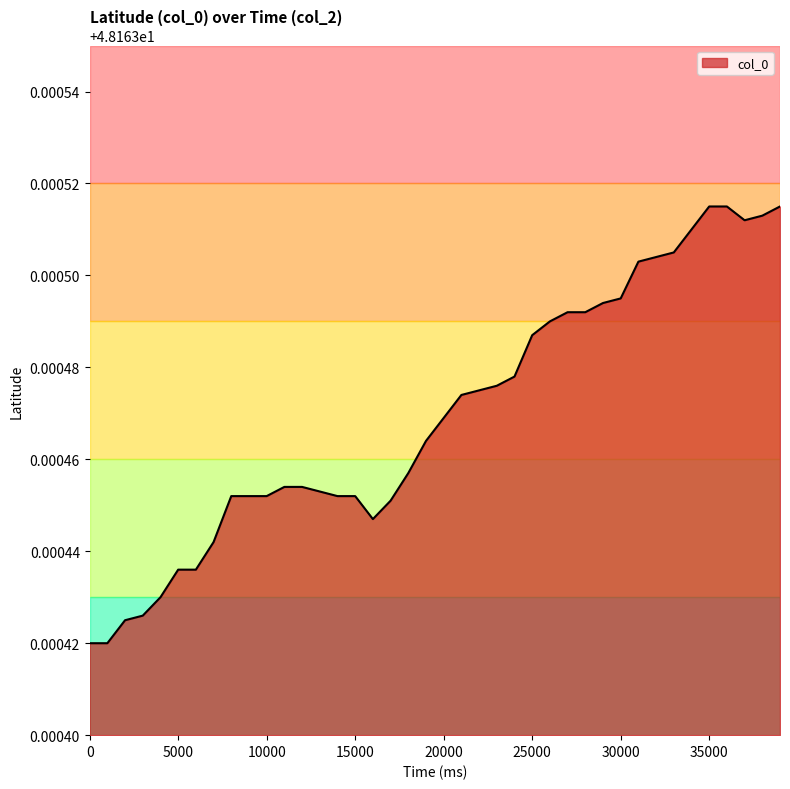

Does the chart display data point markers on the line(s)?

No